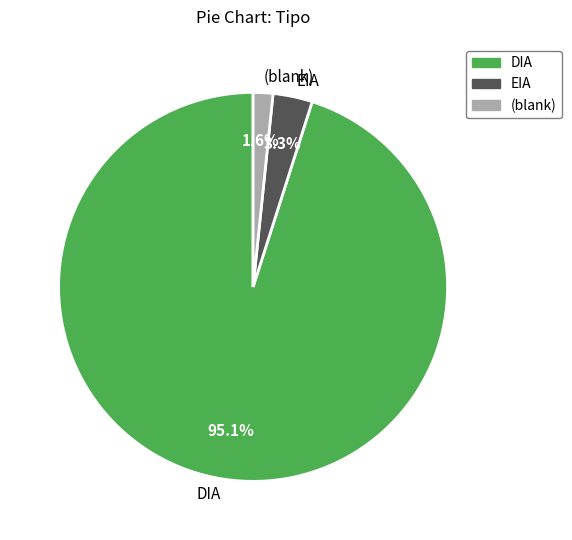

What is the largest slice in the pie chart?

DIA